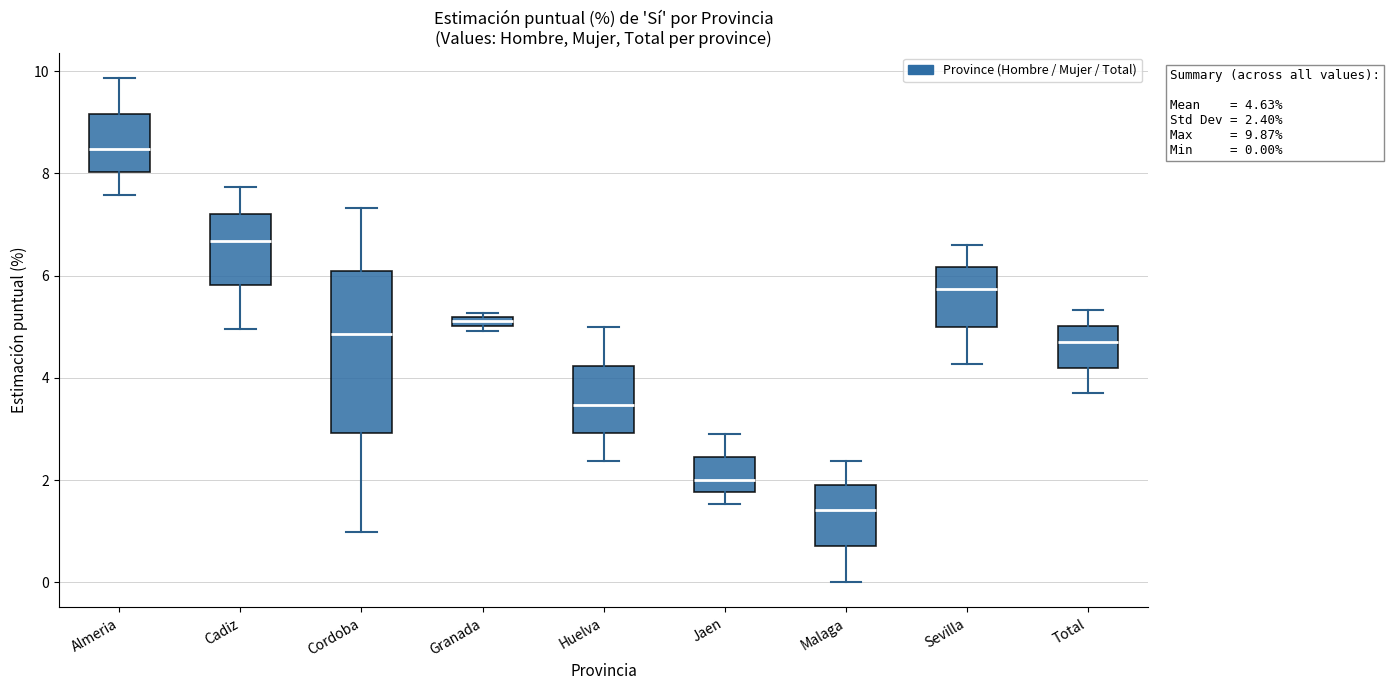

Which box has the lowest median line?

Malaga